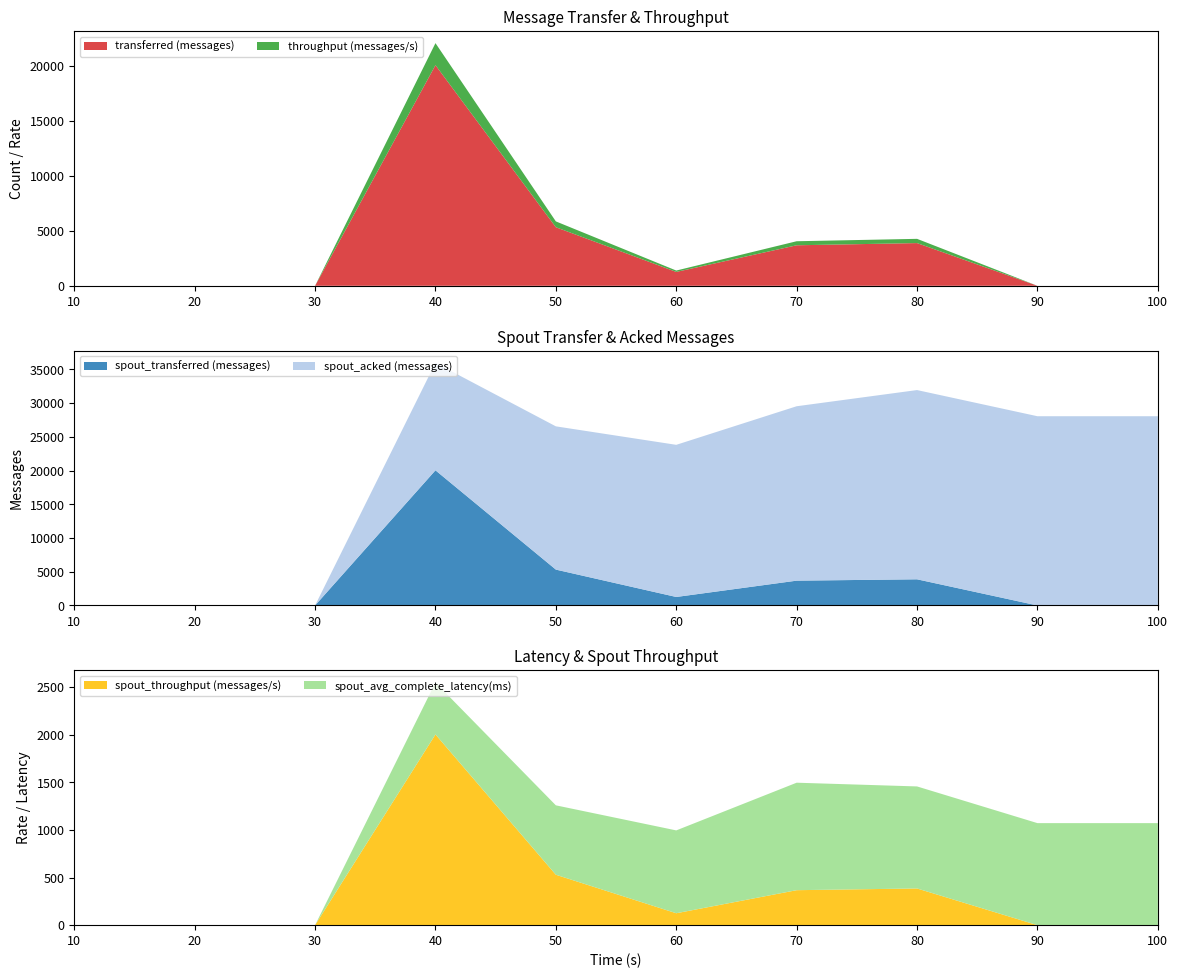

True or false: spout_throughput (messages/s) has a value of -949.2 at 30.

False